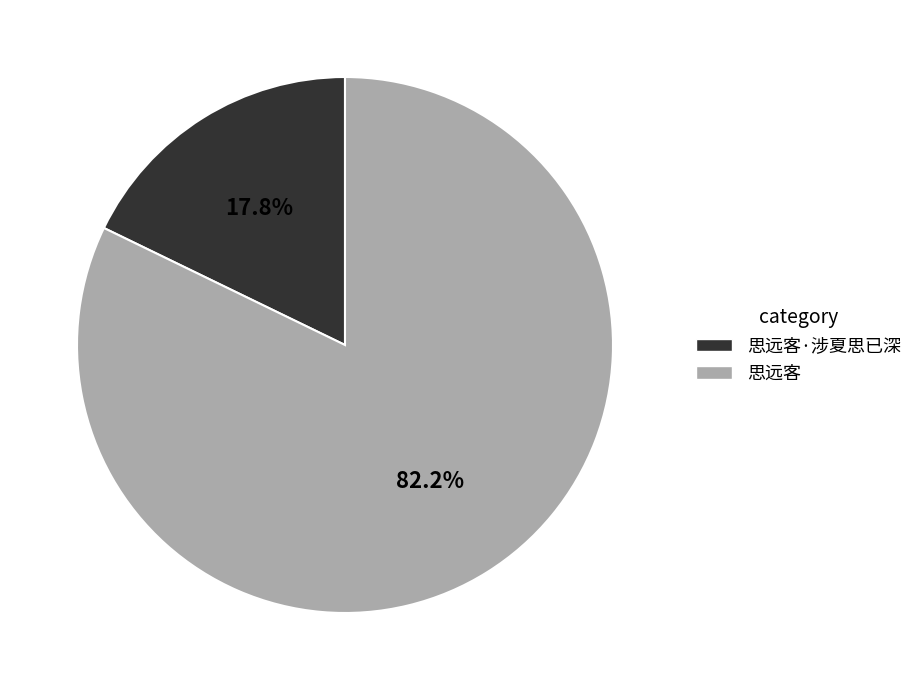

To the nearest percent, what percentage of the pie is 思远客·涉夏思已深?

18%